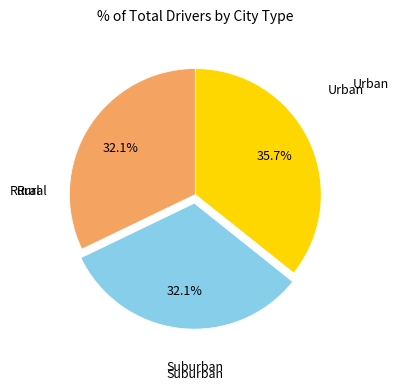

Is there any slice that represents more than half of the pie?

No